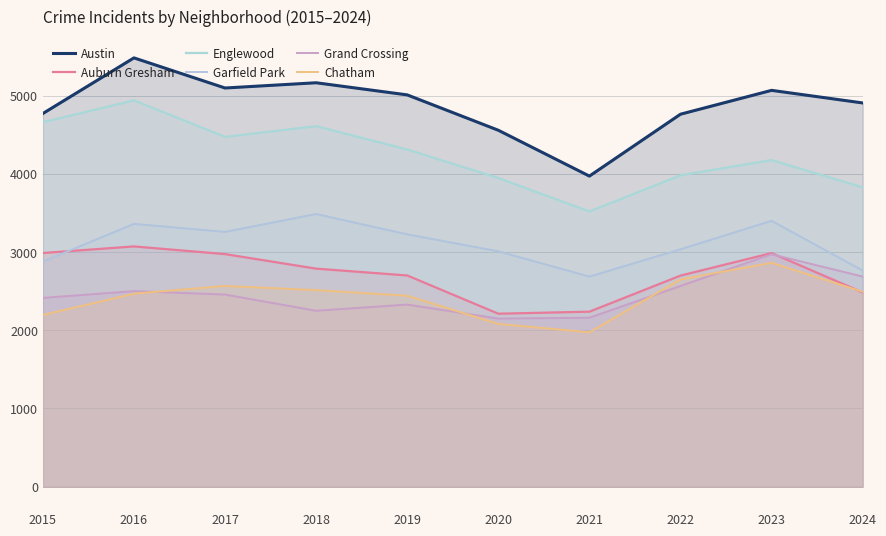

How many categories are shown in the chart?

10